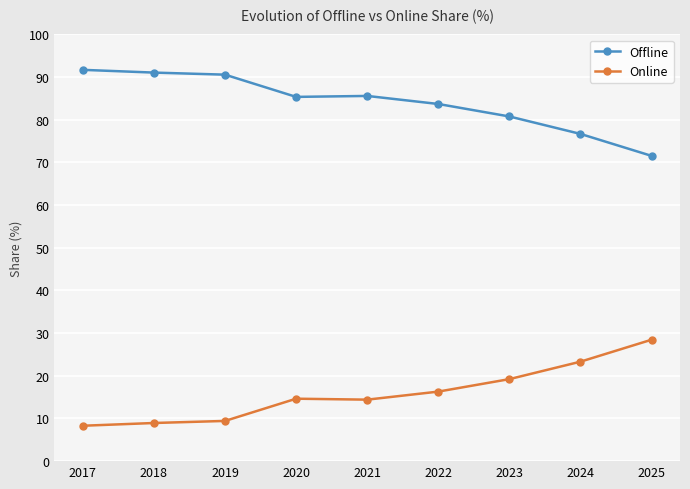

What is the difference between the highest and lowest values at 2025?

43.1